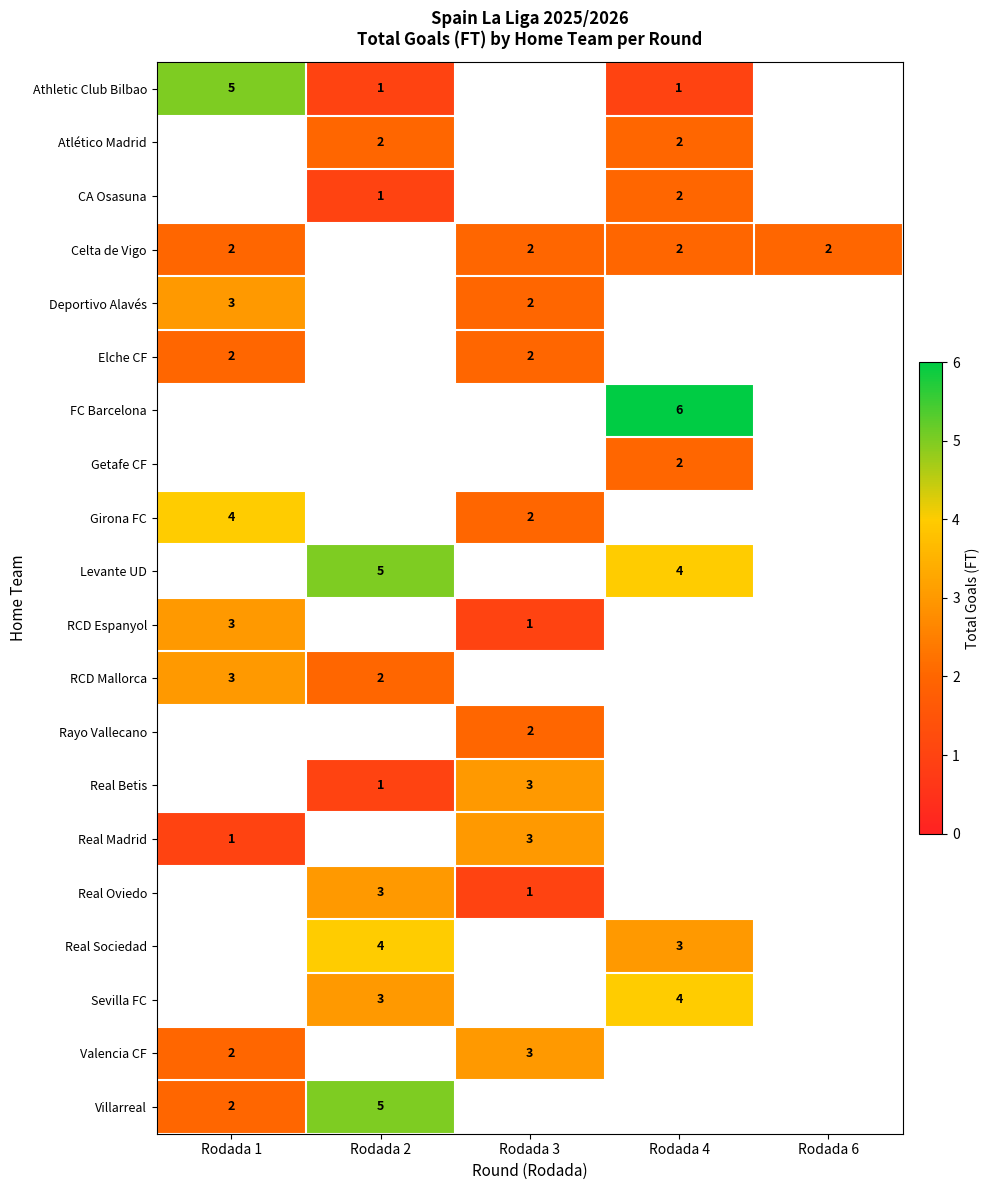

True or false: Villarreal has a value of 3 at Rodada 1.

False